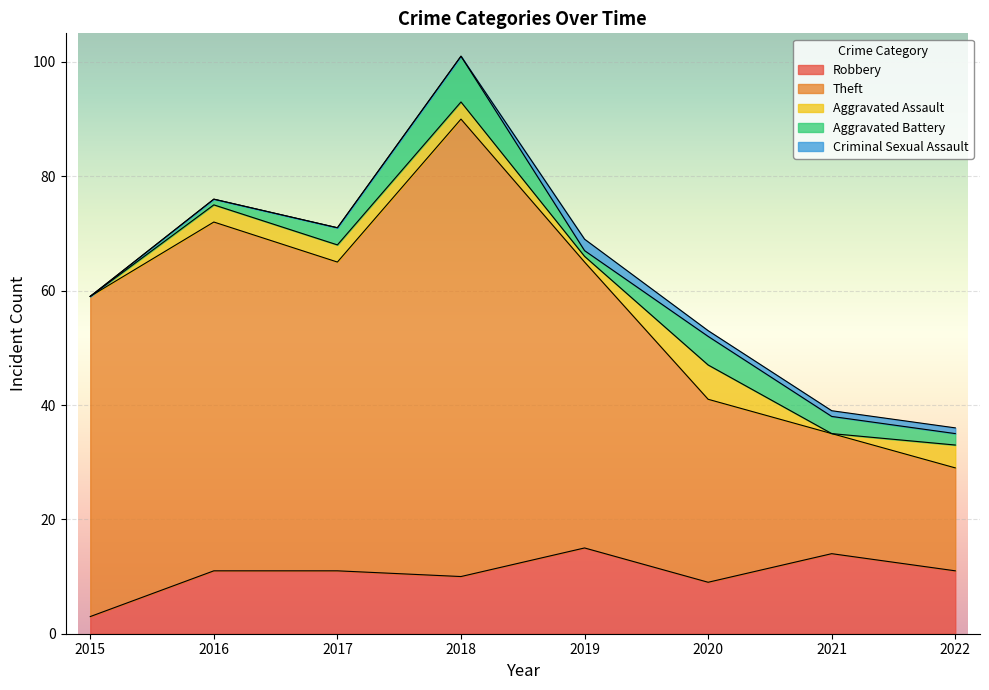

Which category has the lowest value across all series?

2015